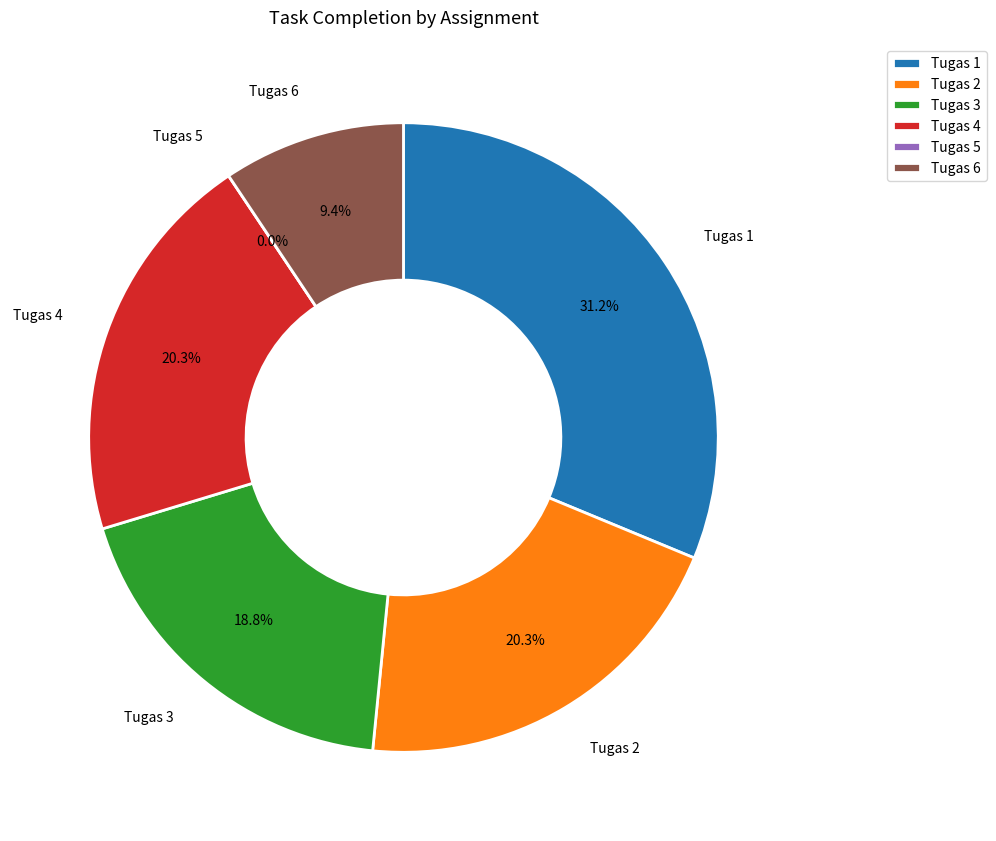

Which category has the biggest portion of the pie?

Tugas 1 (MAT16)